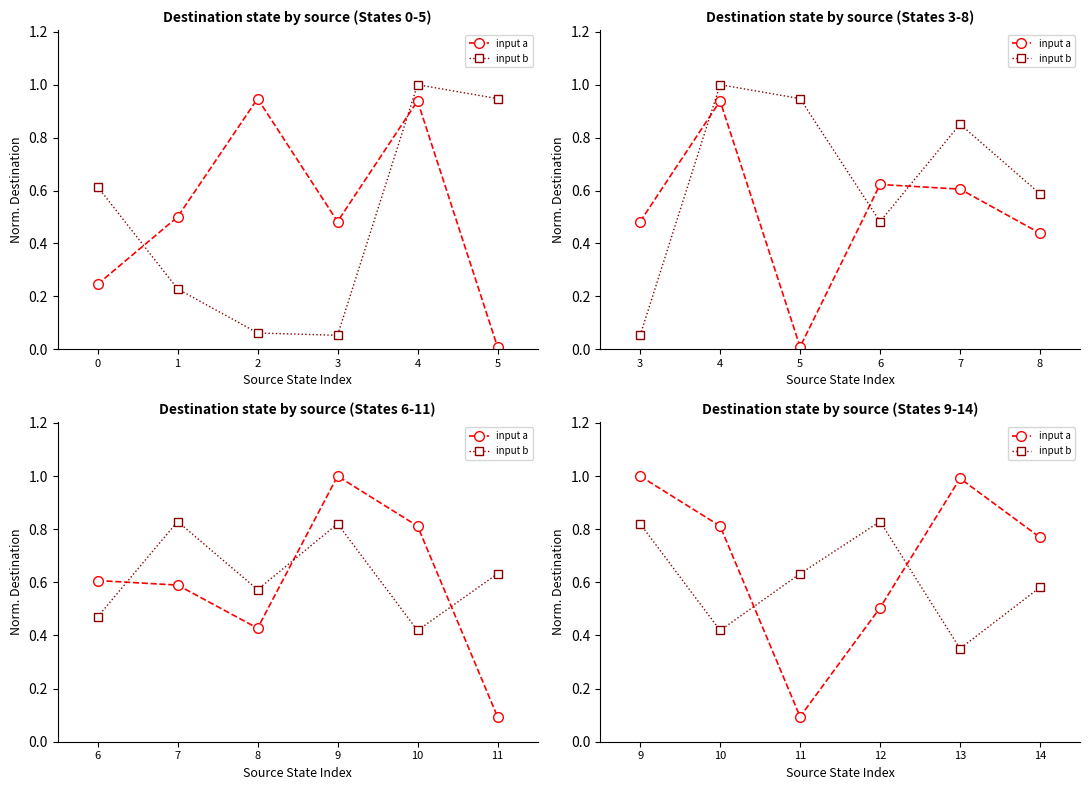

Which series has the widest spread of values?

input a